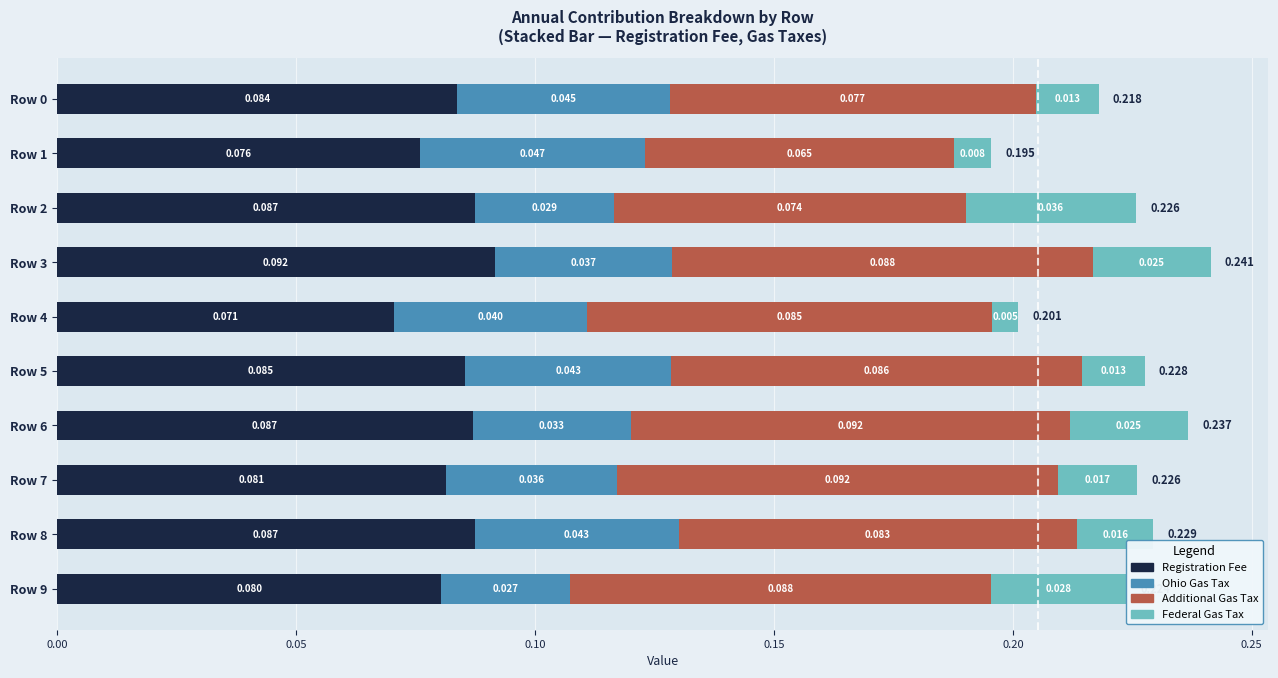

What is the value of the Additional Gas Tax bar at the 5th from the left?

0.1